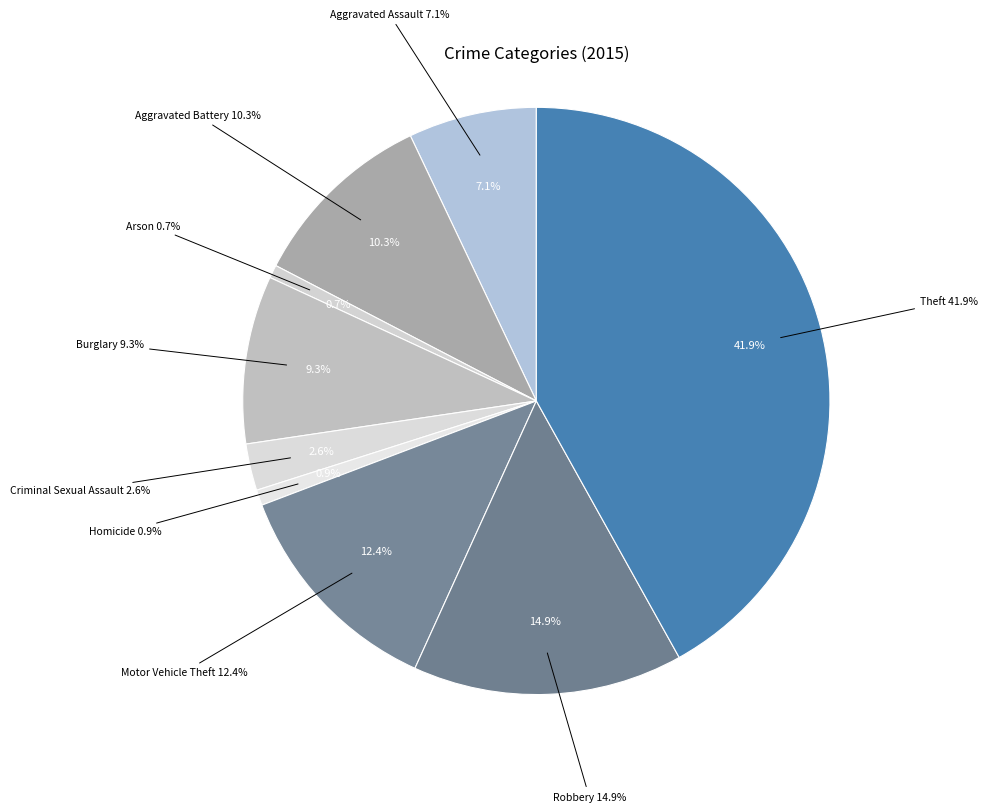

What is the ratio of the value at Motor Vehicle Theft to the value at Robbery?

0.8